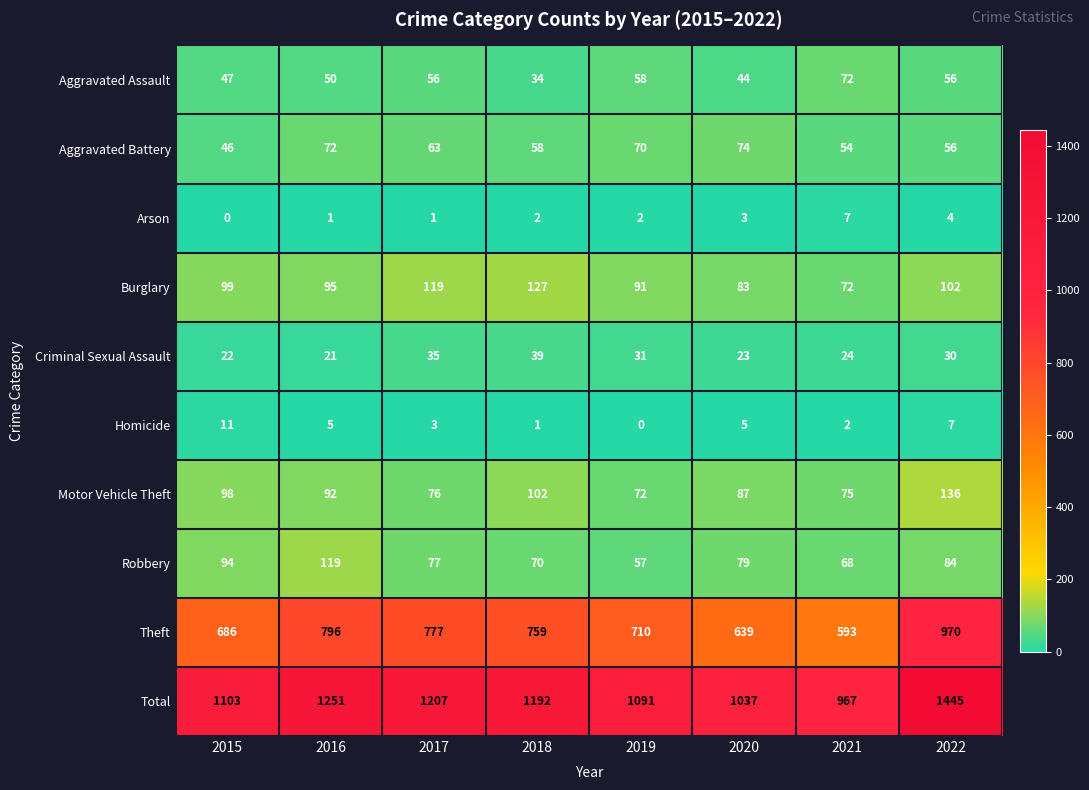

Where is Arson nearest to the value 3?

2020